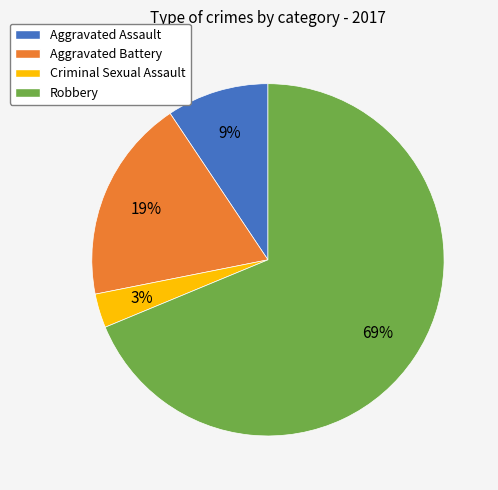

Which slice is the largest?

Robbery